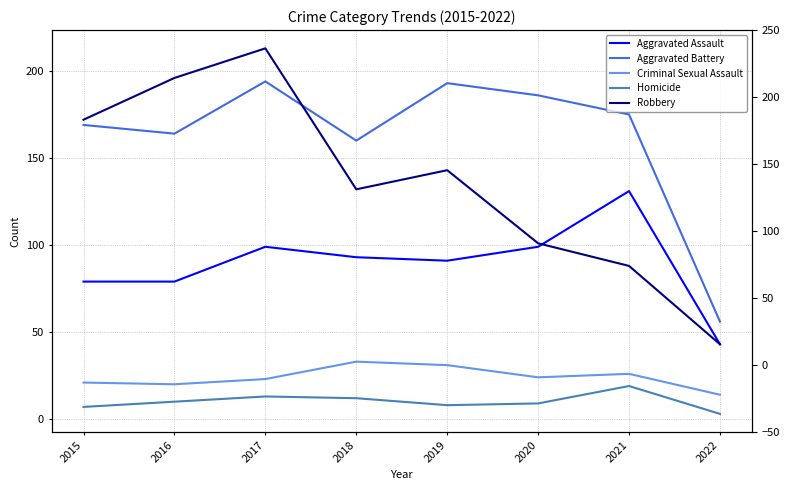

Between 2022 and 2015, which is larger?

2015